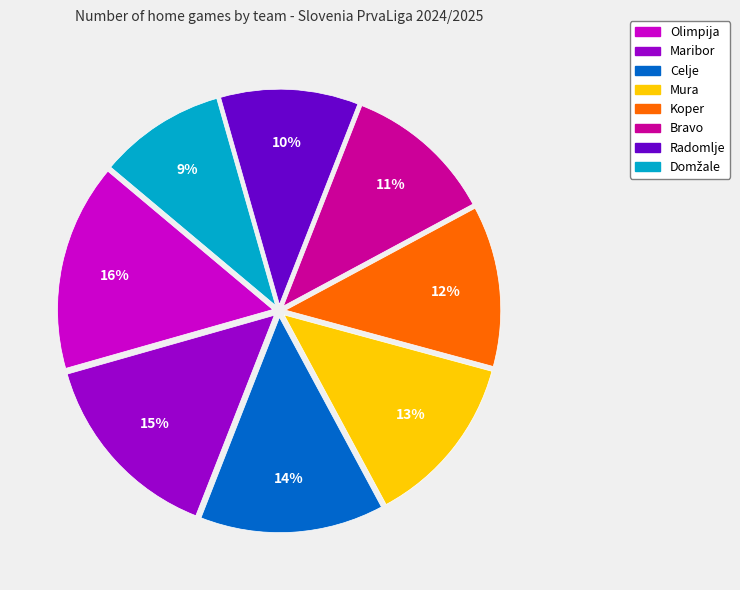

To the nearest percent, what is the combined percentage of Koper and Radomlje?

22%